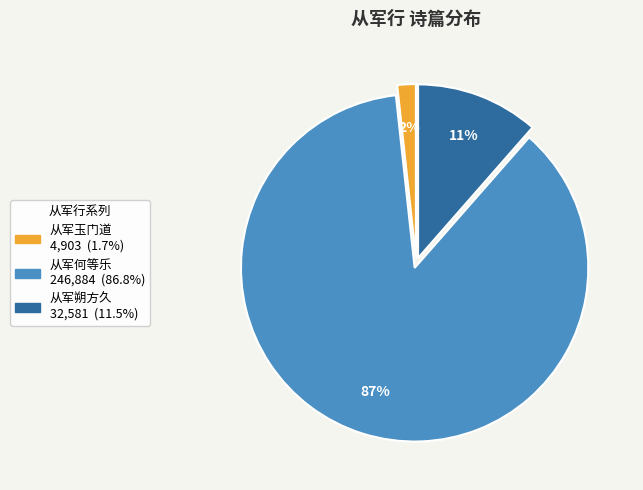

Is there any slice that represents more than half of the pie?

Yes